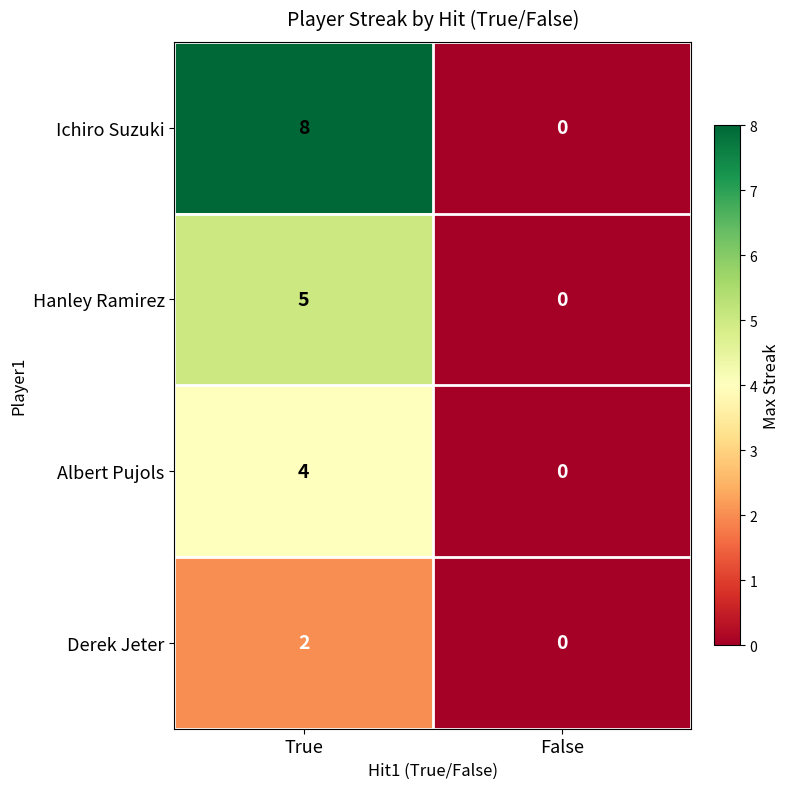

Which series has the largest total across all categories?

Ichiro Suzuki